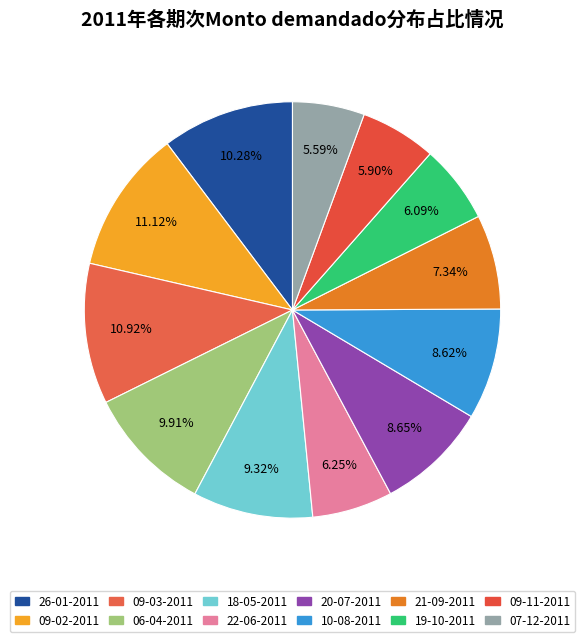

Is there a majority slice in this chart?

No